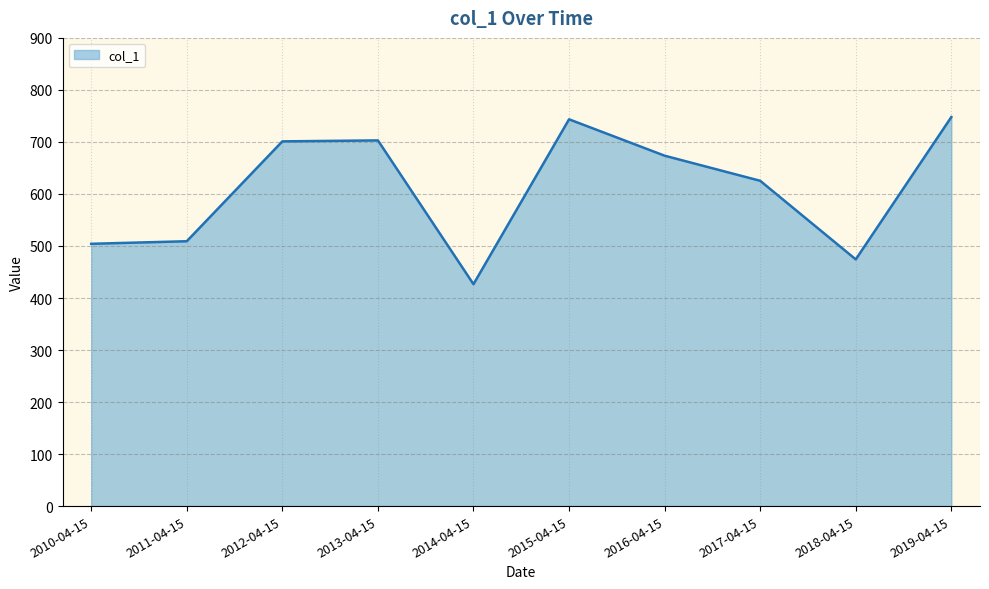

What is the average value?

610.8